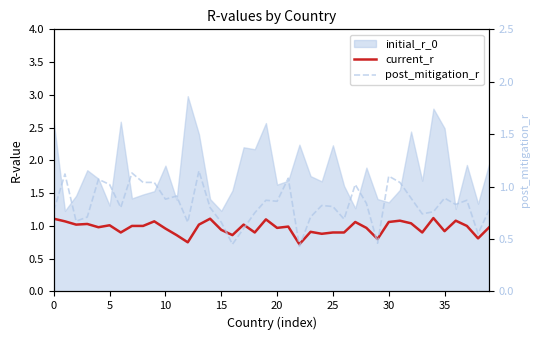

In post_mitigation_r, how many points are lower than both neighbors (excluding endpoints)?

12